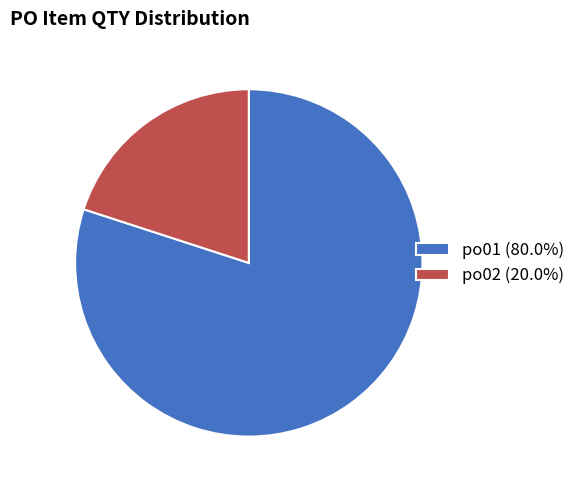

Which slice represents more than half of the pie?

po01